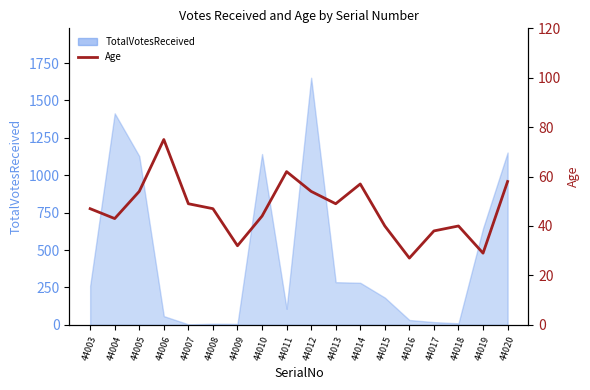

At which label is the value closest to 51?

44007